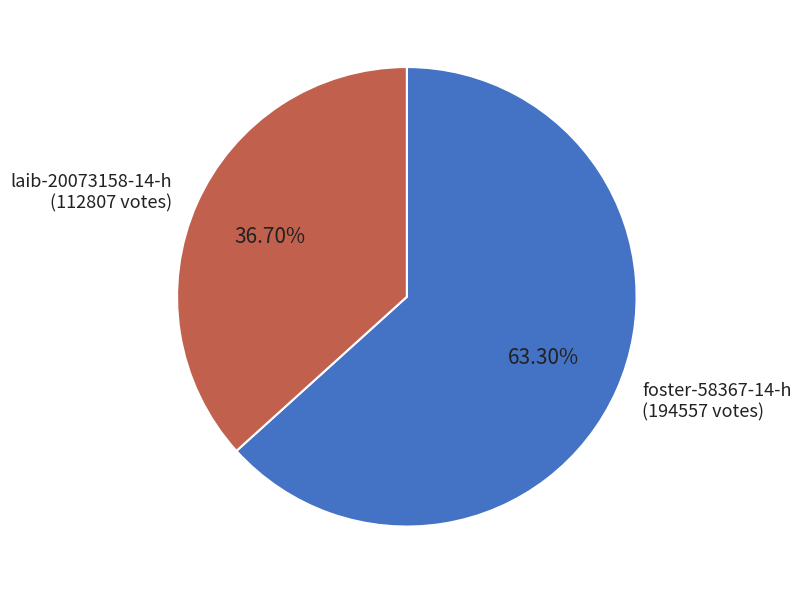

Count the number of slices in the pie.

2